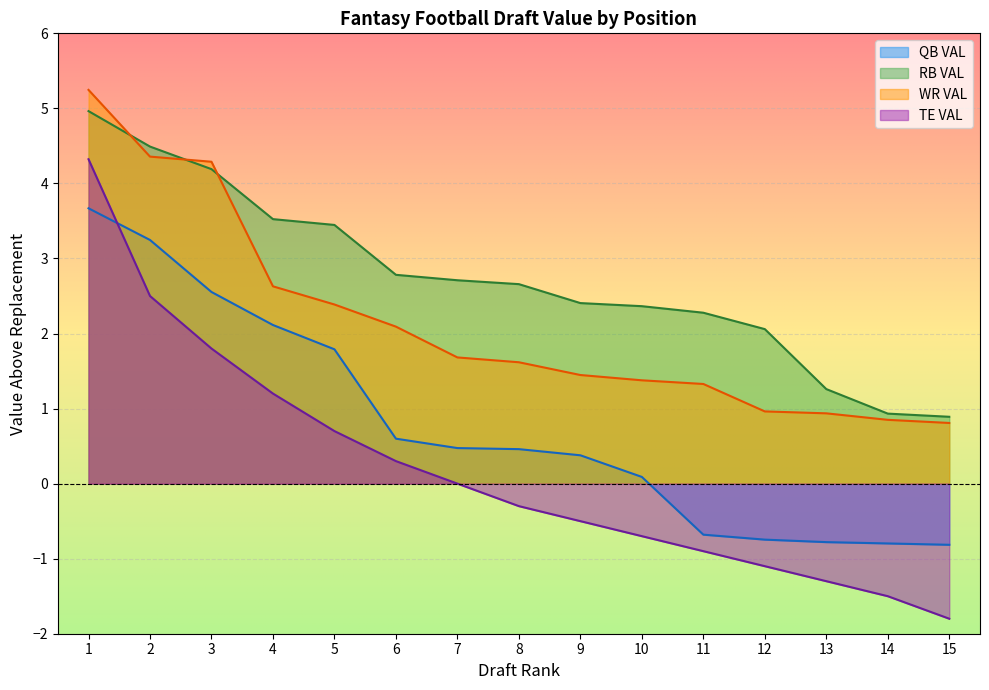

Which series has the largest range (max minus min)?

TE VAL